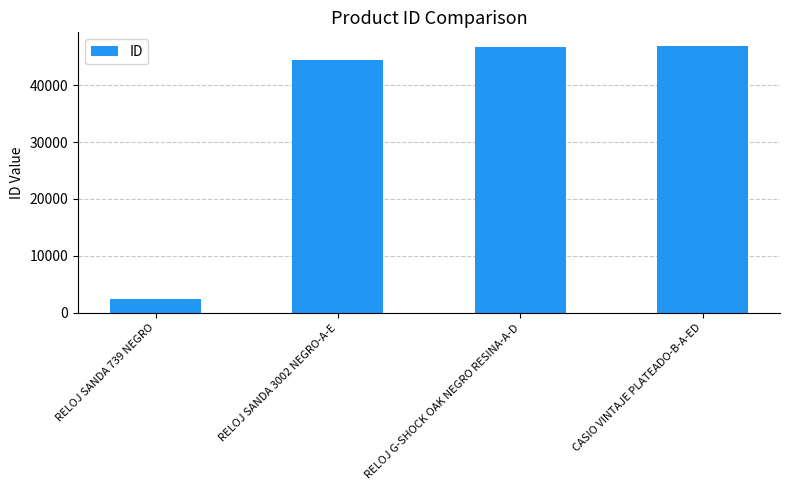

Between RELOJ SANDA 739 NEGRO and RELOJ SANDA 3002 NEGRO-A-E, which is larger?

RELOJ SANDA 3002 NEGRO-A-E